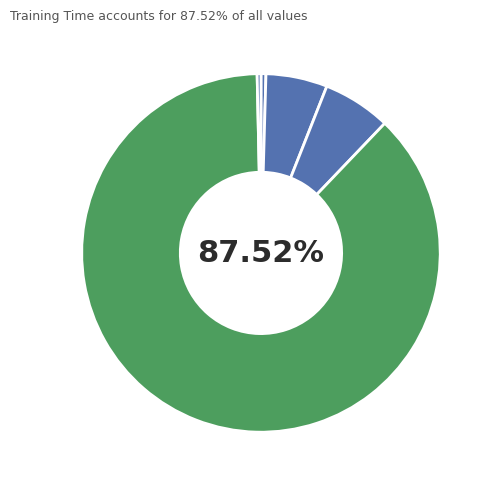

To the nearest percent, what is the average slice percentage?

20%